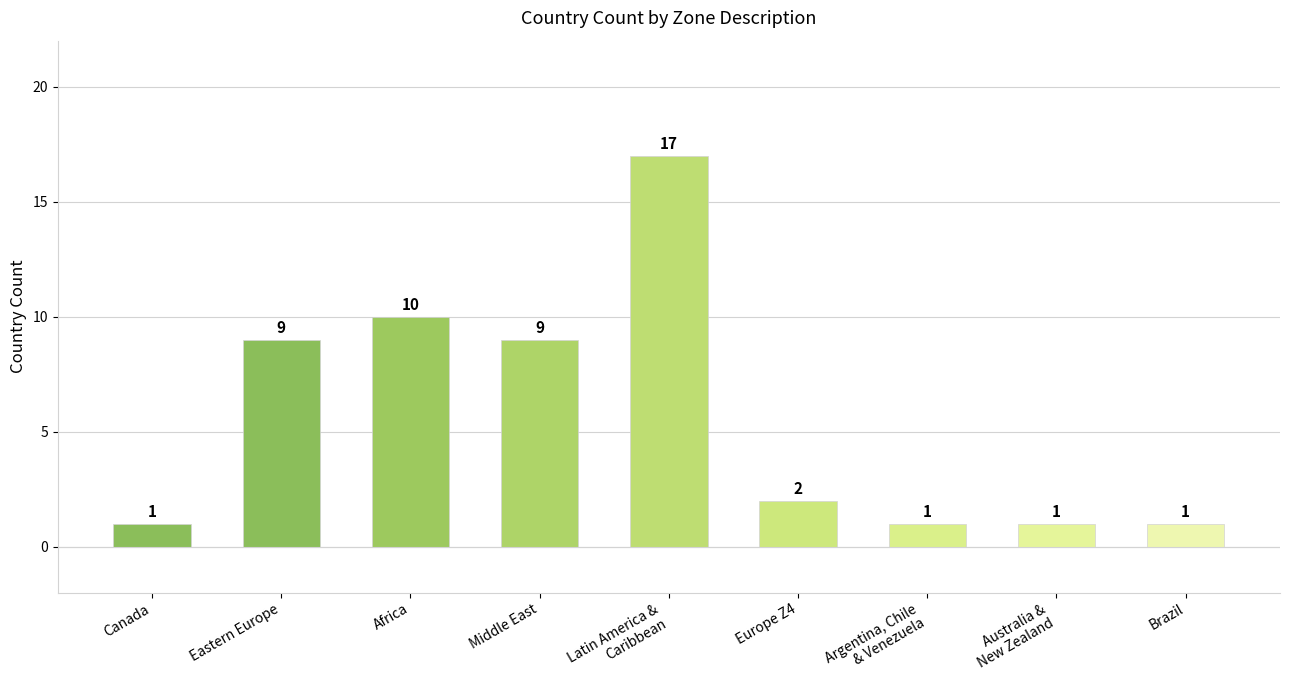

What is the average value?

6